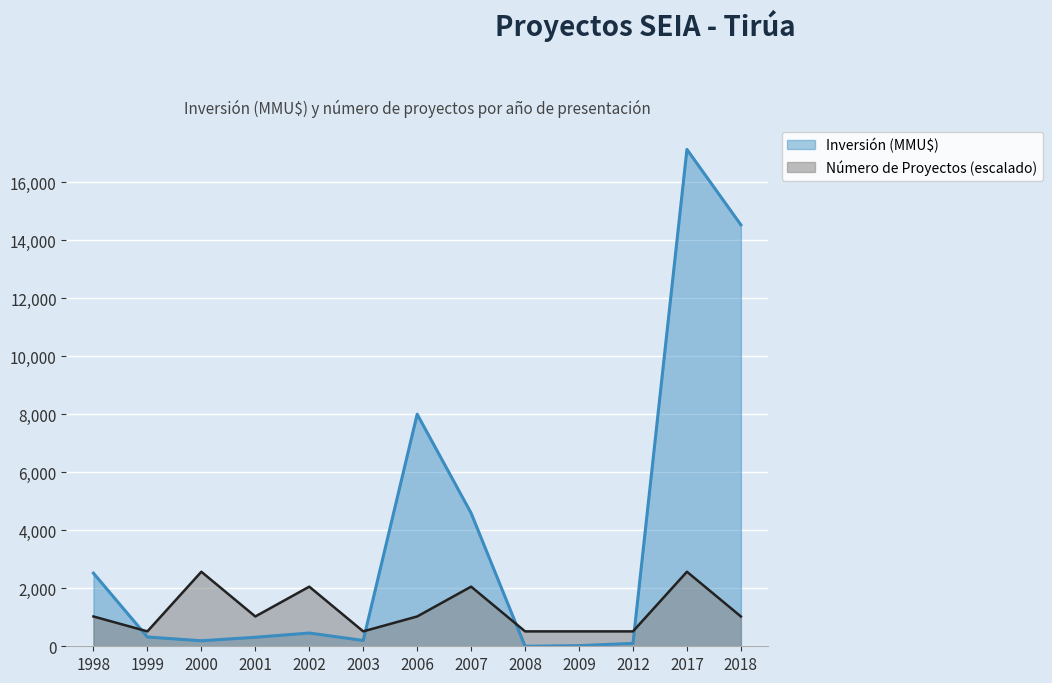

Is it true that Inversión (MMU$) equals 11543.4 at 2006?

False